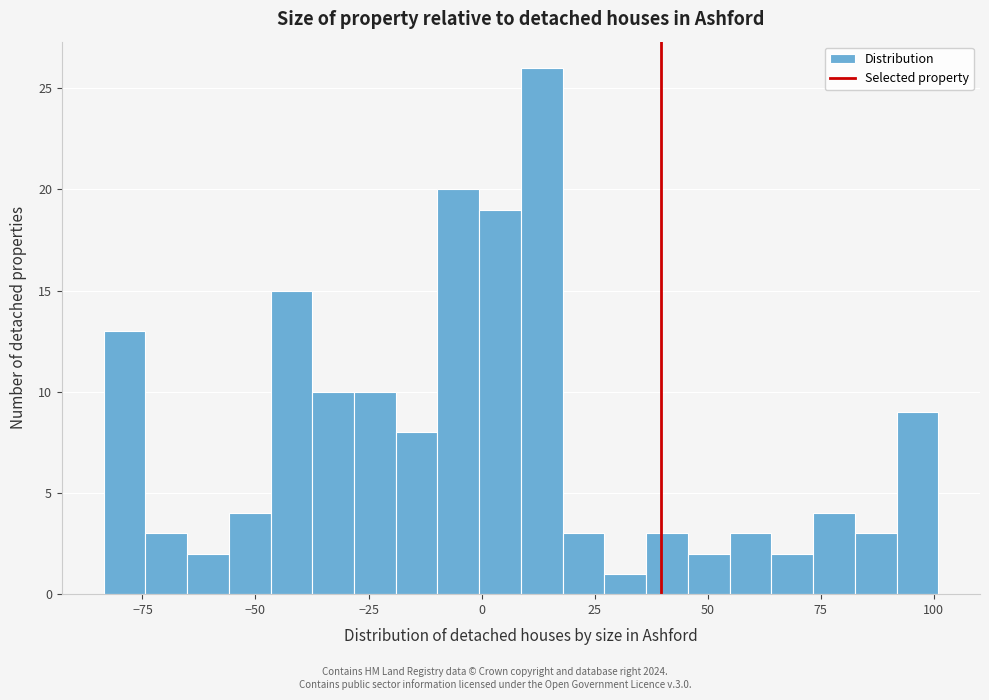

Read against the x-axis, roughly where is the centre of the tallest bar?

15